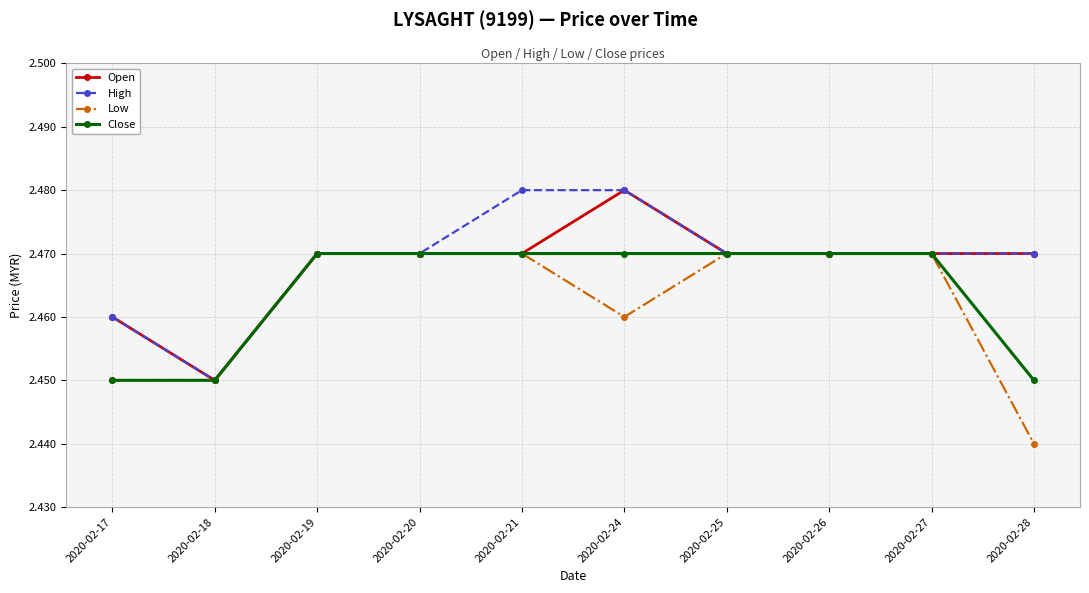

Which label corresponds to the smallest value in the chart?

2020-02-28